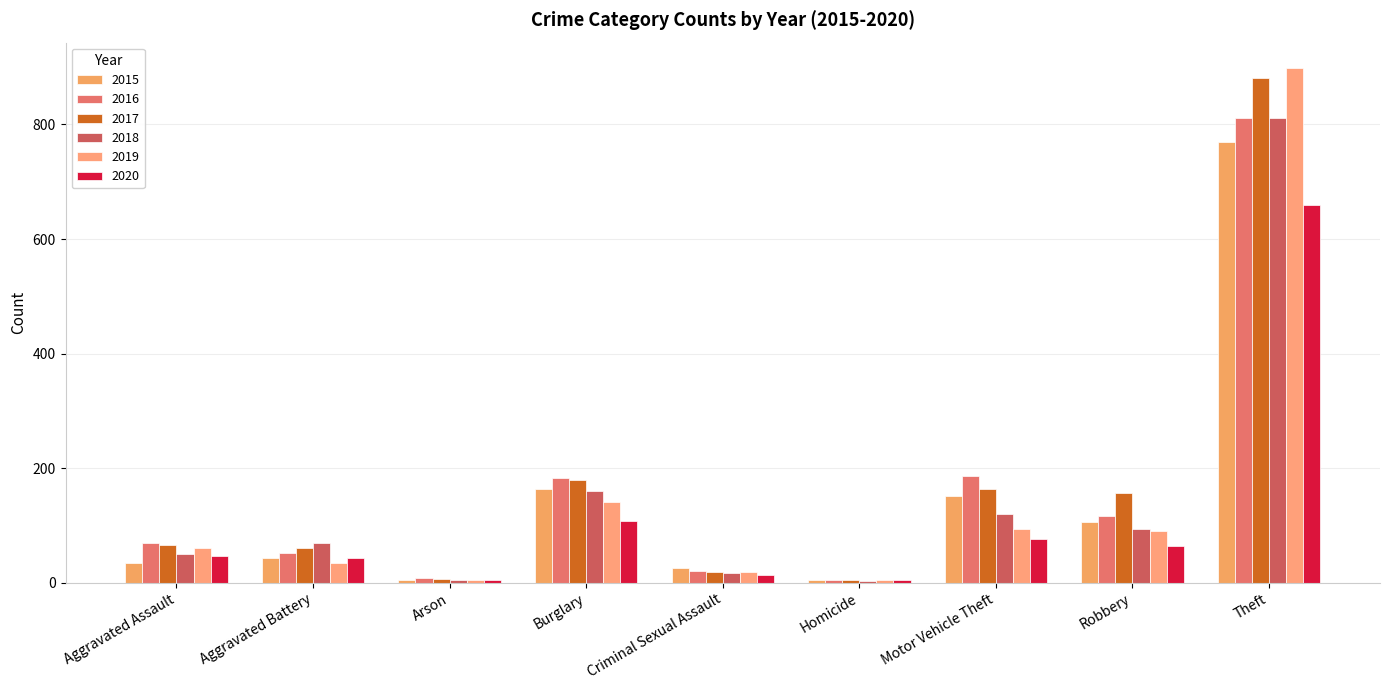

What is the average value of the 2018 series?

148